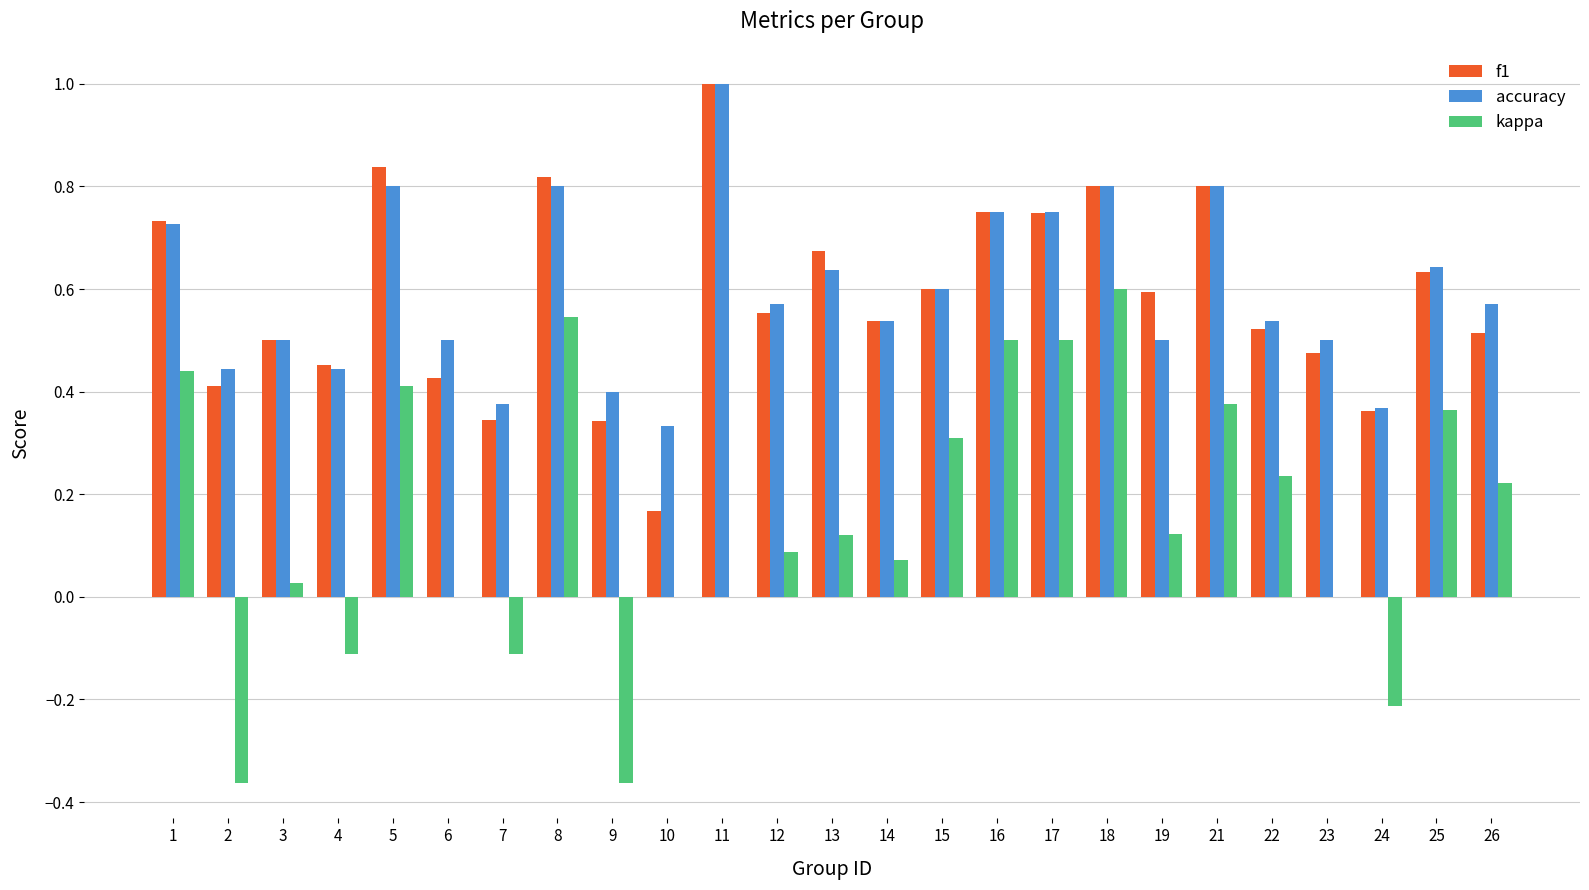

Is the value of accuracy at 13 greater than the value of f1 at 12?

Yes